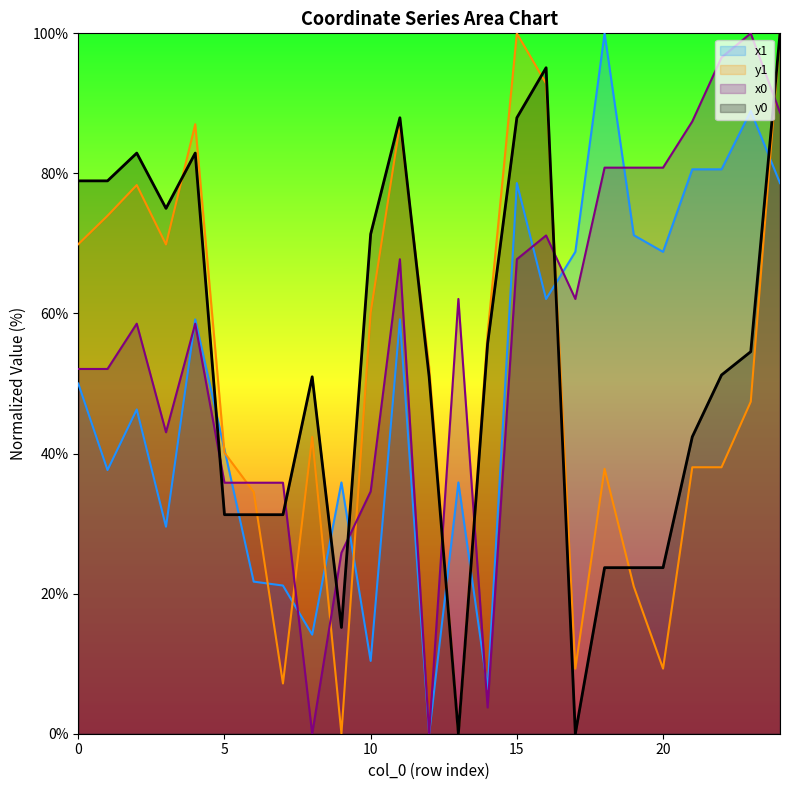

How many values in the x1 series exceed 49?

13